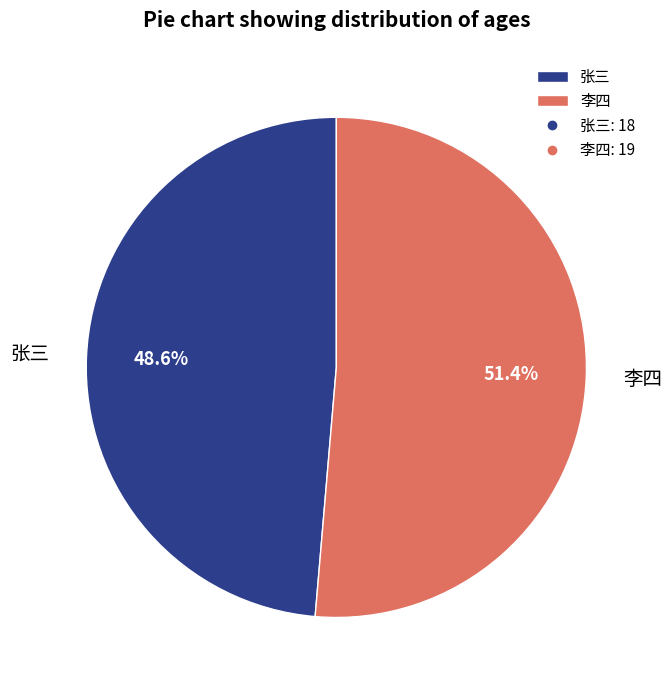

What is the majority slice?

李四